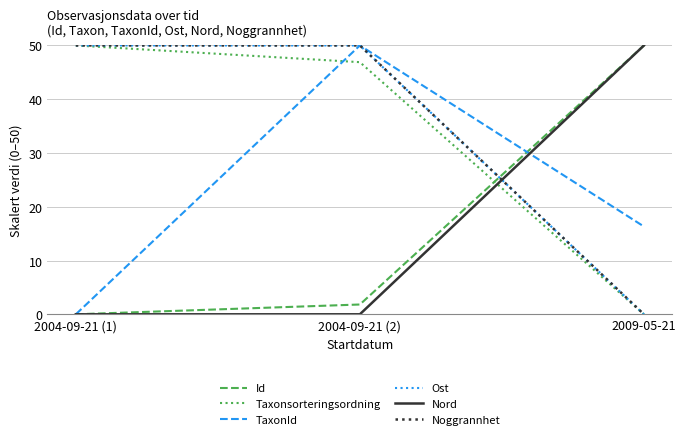

Count the TaxonId values in the range 0 to 50.

3